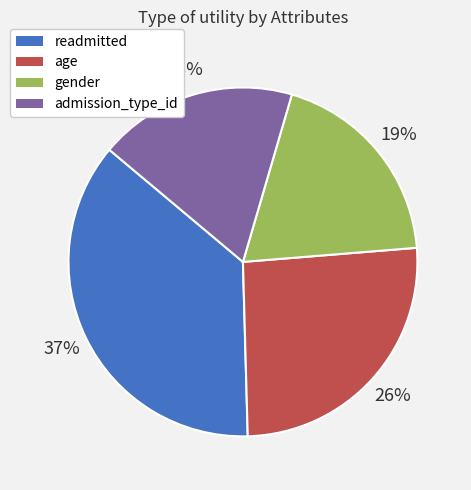

How many segments does this pie chart have?

4